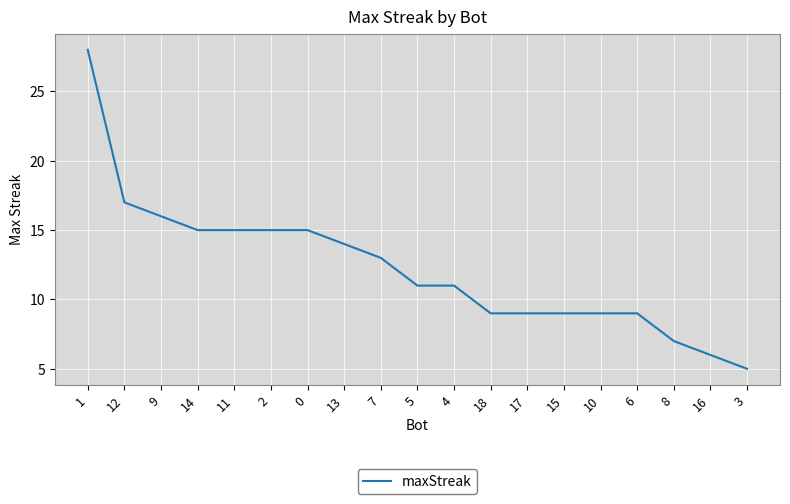

At which label is the value closest to 16?

9